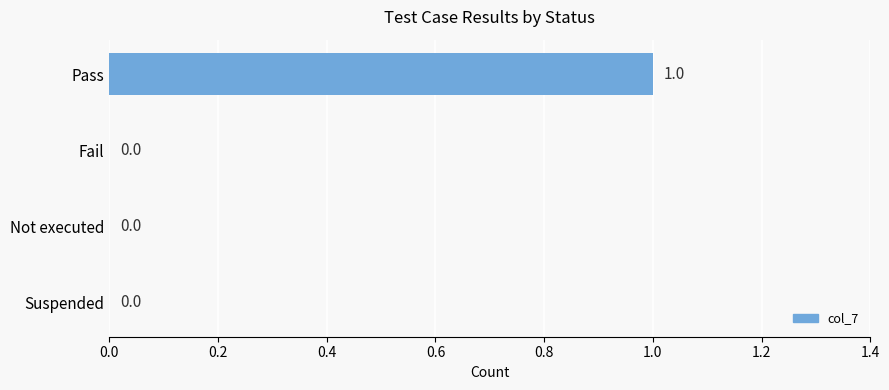

Reading top to bottom, what are all the values shown in this chart?

Pass=1	Fail=0	Not executed=0	Suspended=0